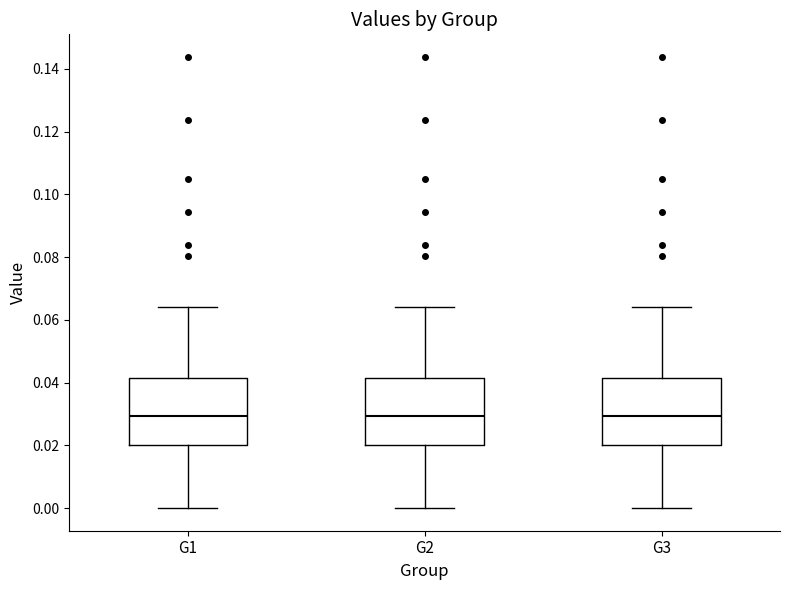

Reading left to right, read every box against the y-axis: the position of its median line, the range the box covers, and the ends of its whiskers. The values are not printed on the chart, so give them approximately, as read against the axis.

G1: median 0.030, box 0.020 to 0.042, whiskers 0.000 to 0.064
G2: median 0.030, box 0.020 to 0.042, whiskers 0.000 to 0.064
G3: median 0.030, box 0.020 to 0.042, whiskers 0.000 to 0.064